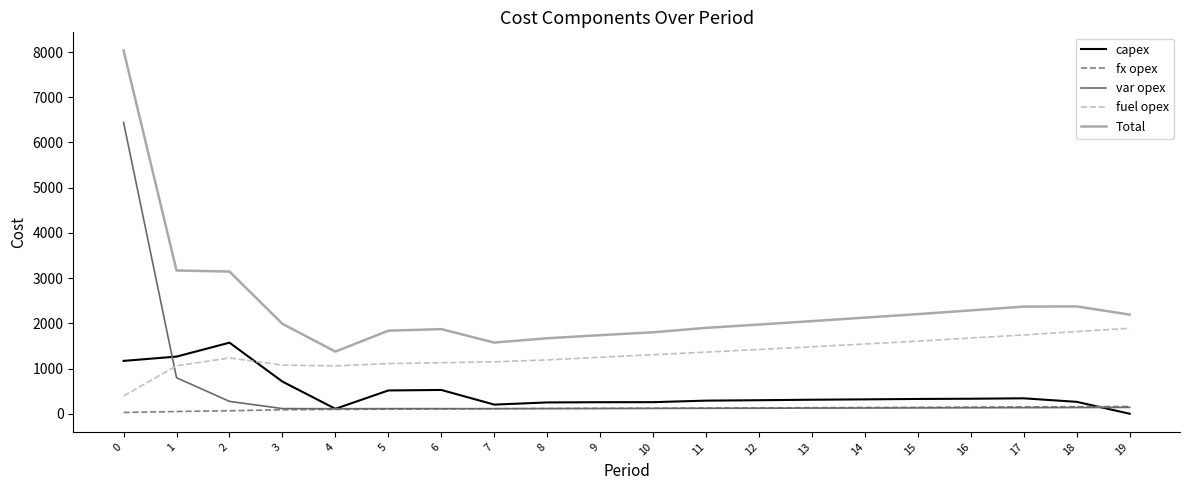

Is the value of fx opex at 18 greater than the value of Total at 18?

No